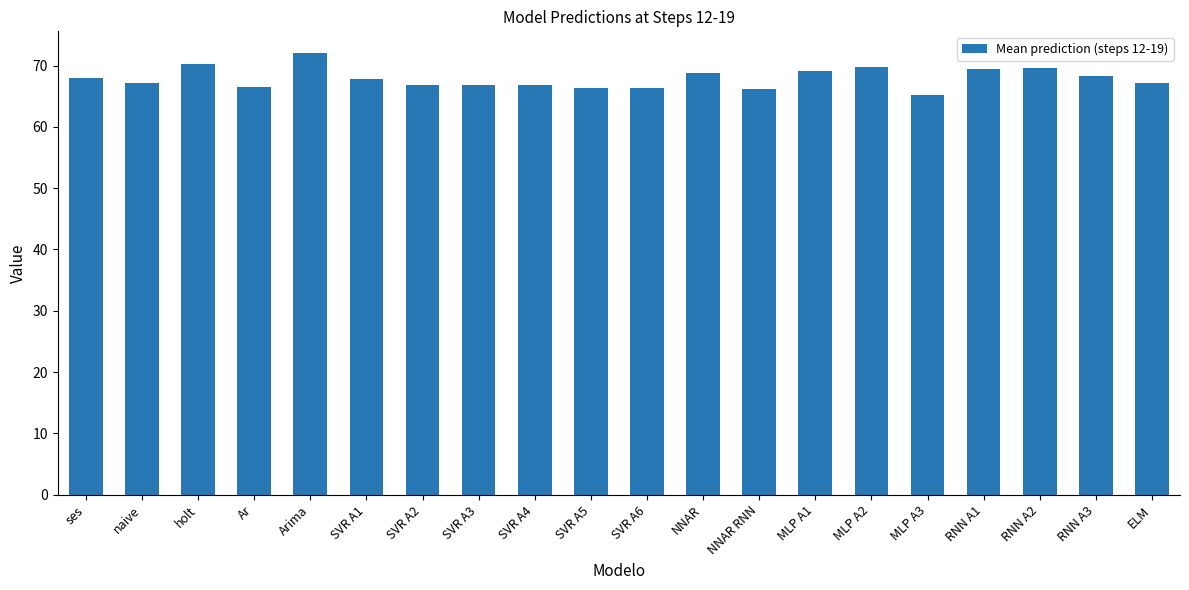

What is the difference between the maximum and minimum values?

6.8